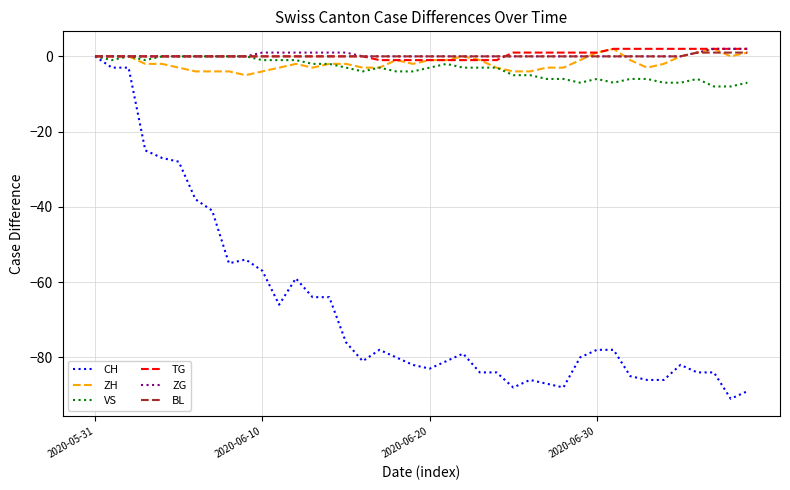

What is the minimum value shown in the chart?

-91